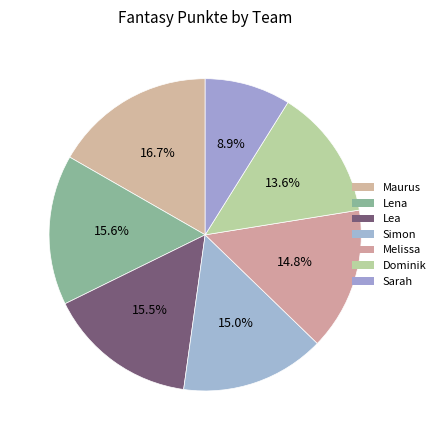

How many slices are in this pie chart?

7